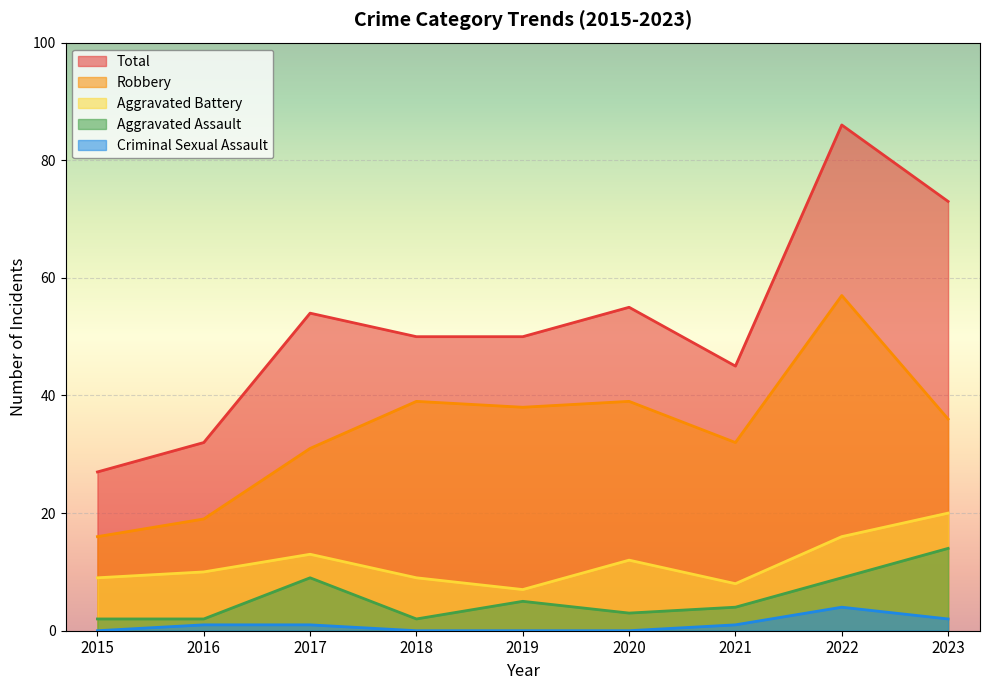

What is the value of the Robbery point at the 5th from the left?

38